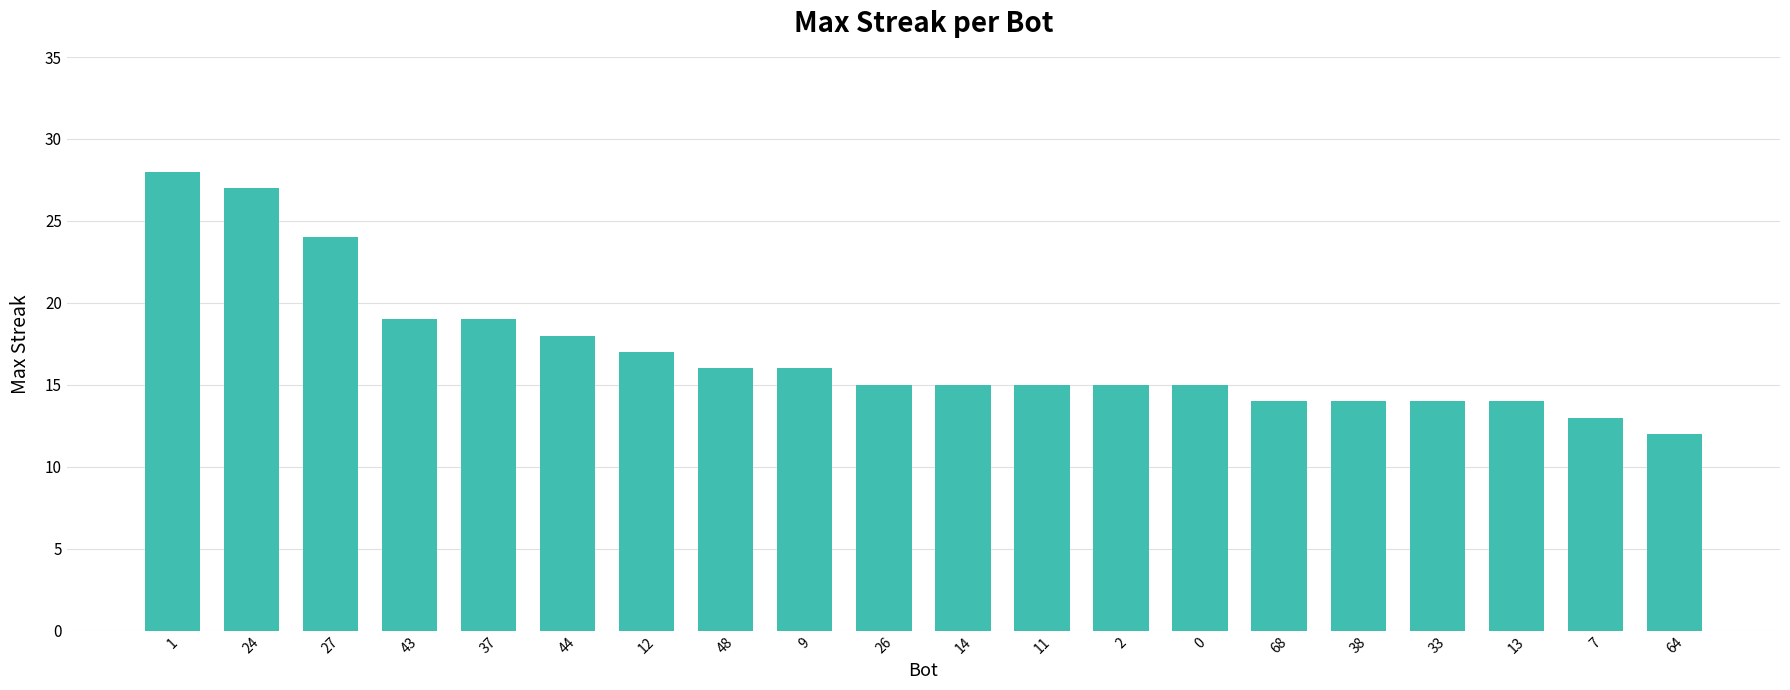

What is the change in value from 37 to 13?

-5